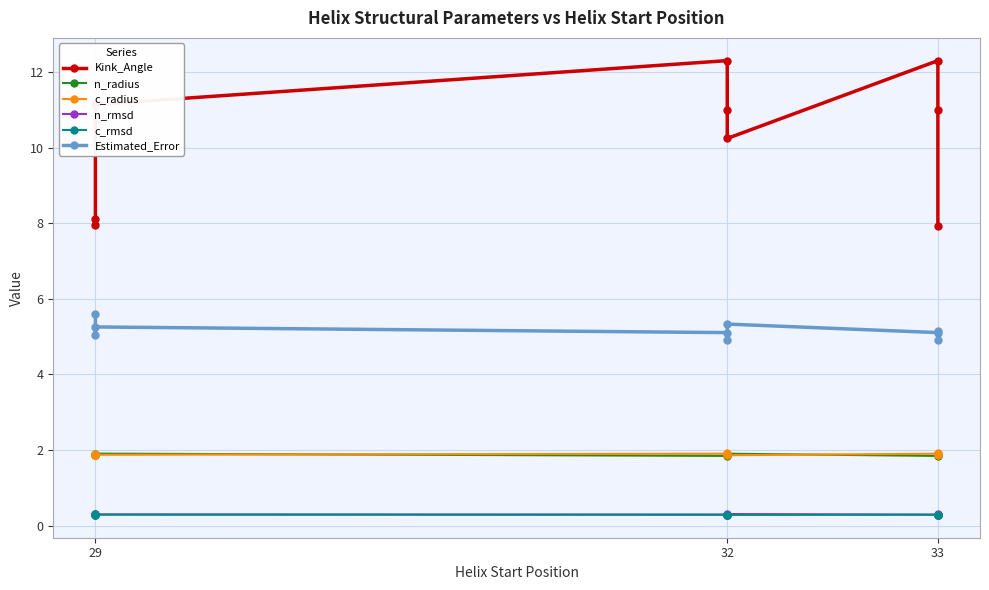

Count the number of data series in this chart.

6